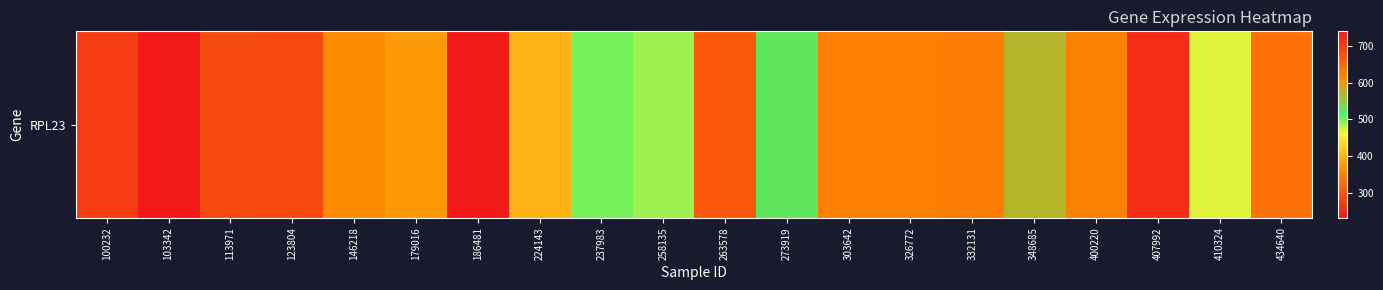

Which has a higher value, 434640 or 123804?

434640